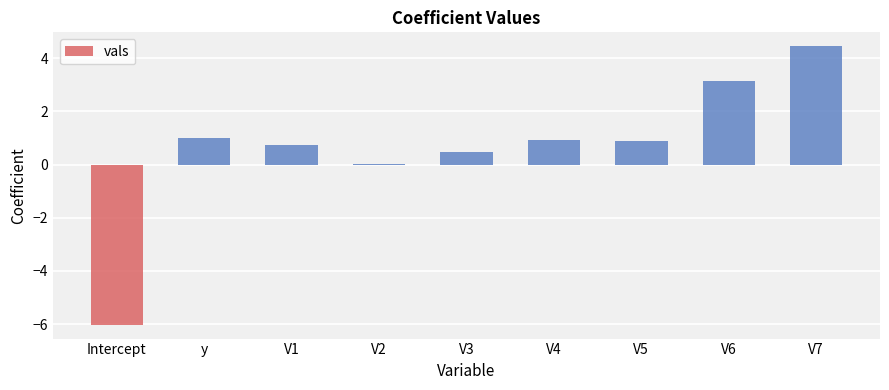

What is the change in value from V4 to V6?

+2.2